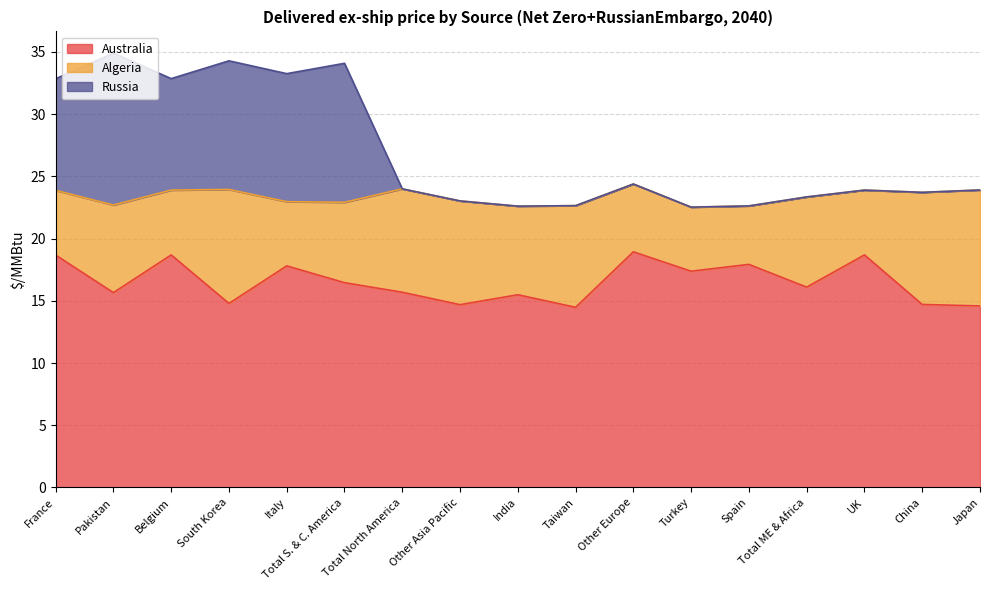

Is the value of Russia at South Korea greater than the value of Australia at Other Asia Pacific?

Yes